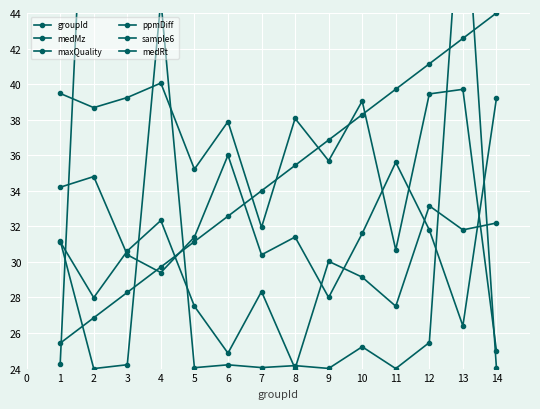

True or false: maxQuality and ppmDiff intersect in this chart.

True